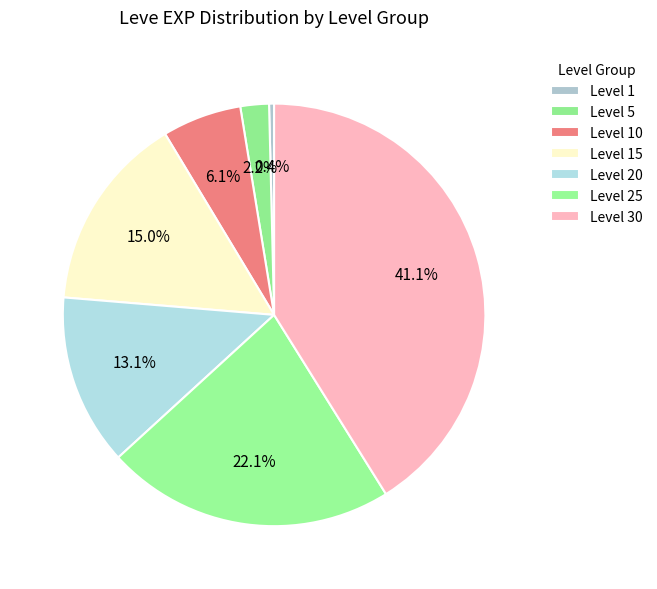

How many slices are in this pie chart?

7